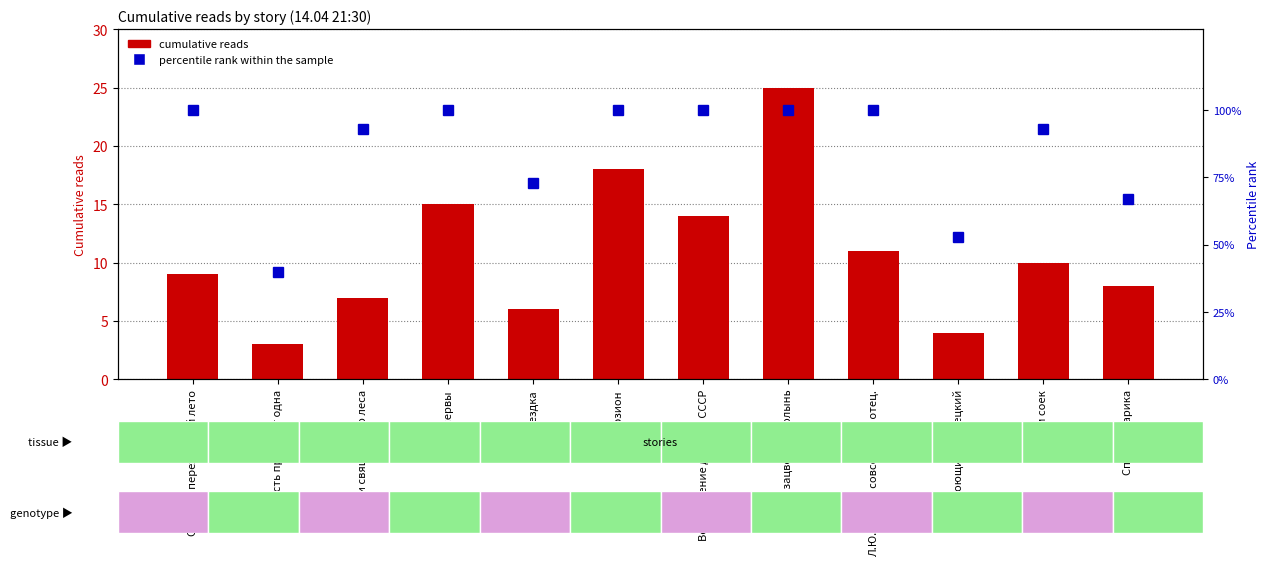

What is the label of the 5th bar from the right?

Когда зацветает полынь